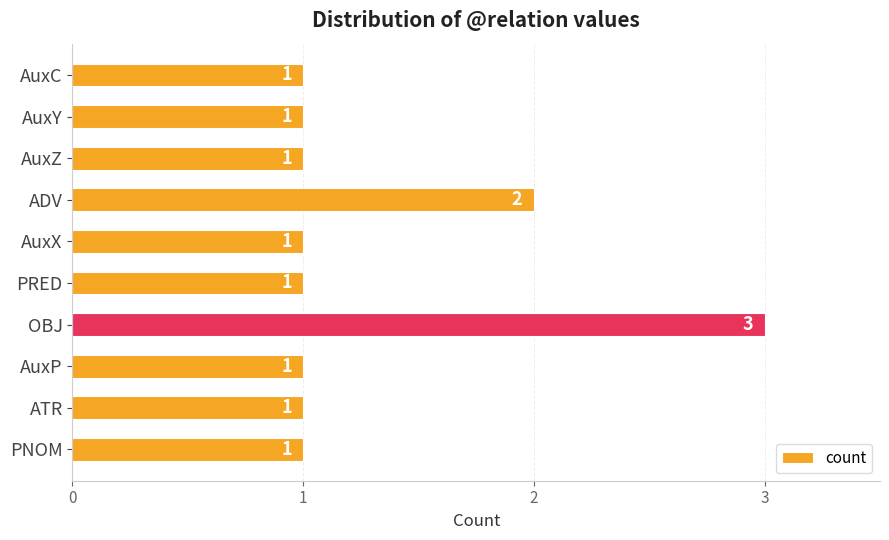

What is the label of the 1st bar from the top?

AuxC